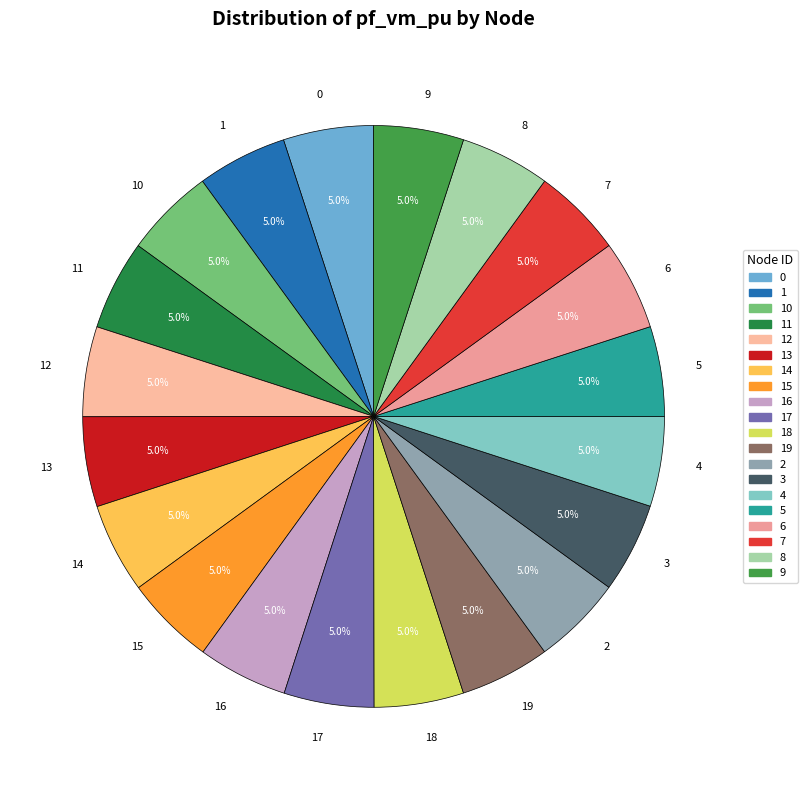

To the nearest percent, what percentage of the pie is 14?

5%